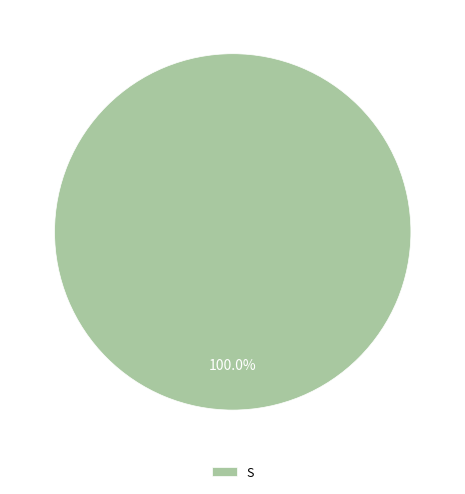

To the nearest percent, what portion does S represent?

100%